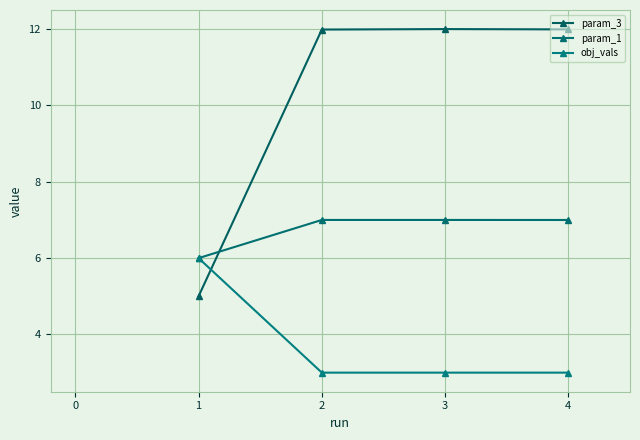

Count the number of data series in this chart.

3